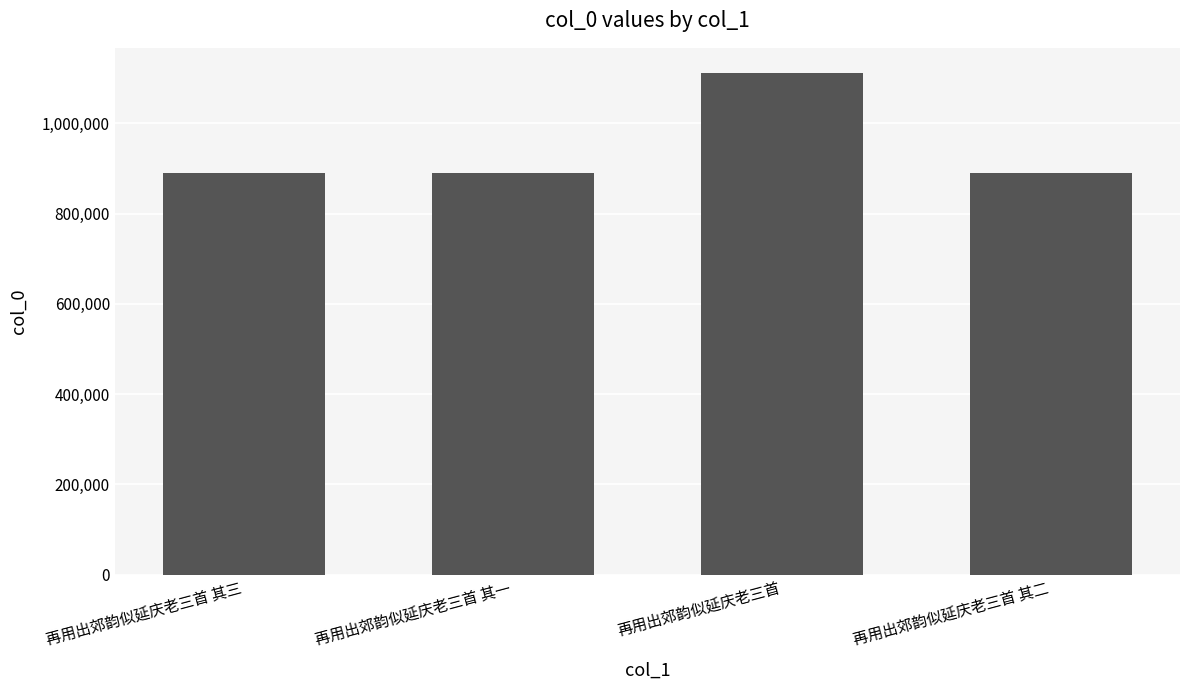

The chart shows a value of 890604 at 再用出郊韵似延庆老三首 其一. True or false?

True